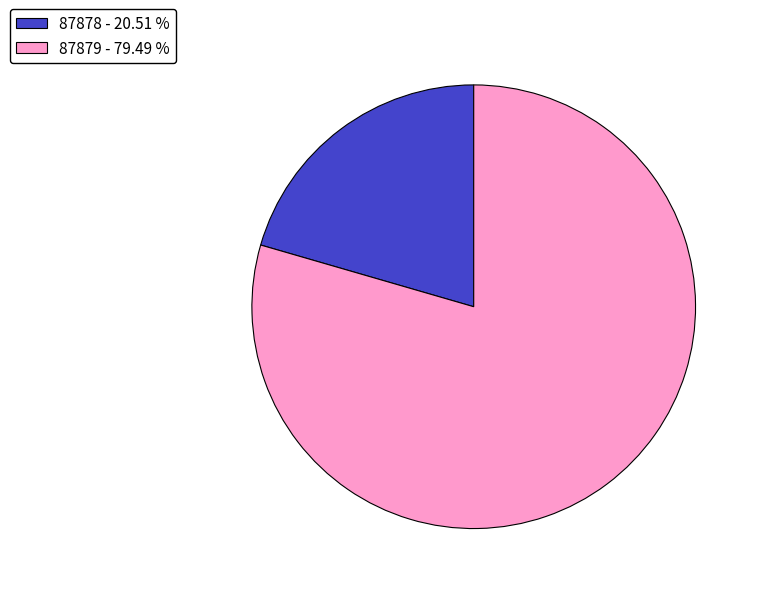

Do 87878 - 20.51 % and 87879 - 79.49 % together represent more than half of the pie?

Yes